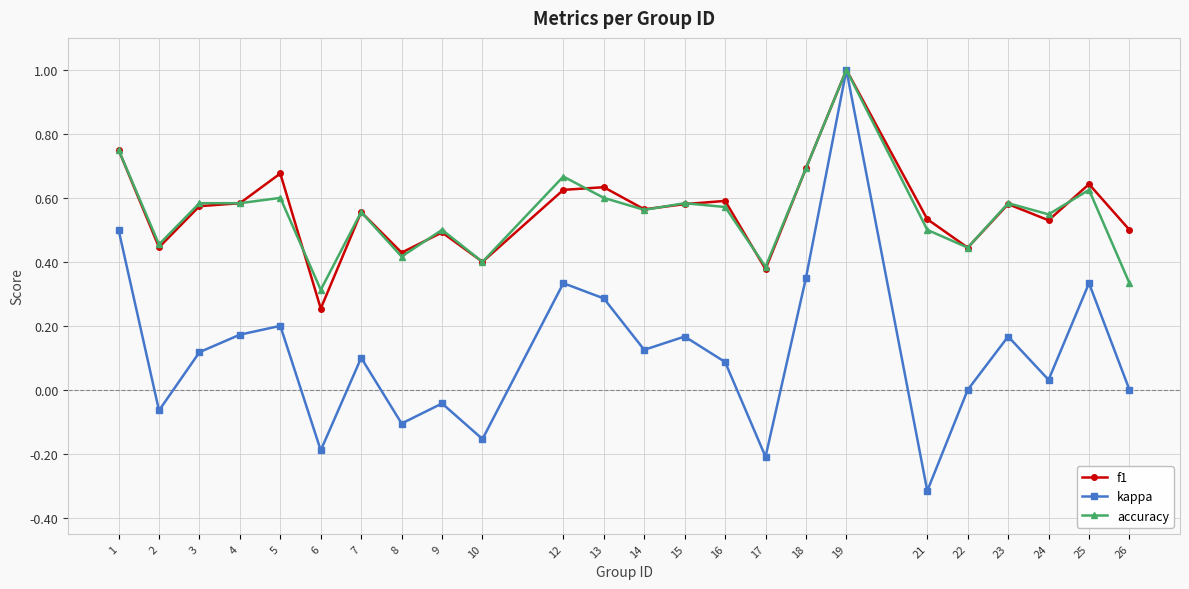

What is the maximum value for accuracy?

1.0